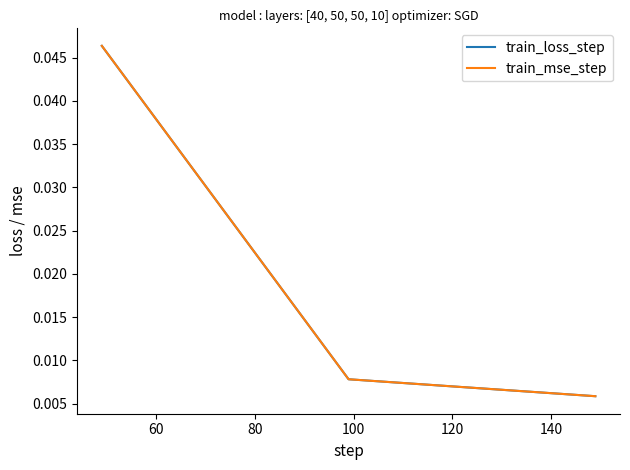

Rank the series by their maximum value, from lowest to highest.

train_loss_step, train_mse_step